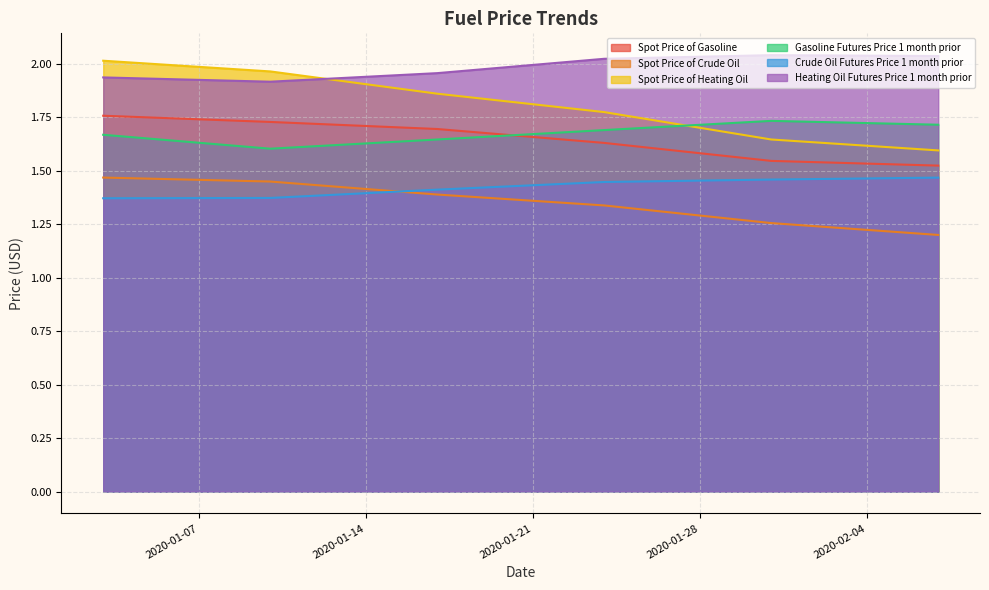

Which series has the largest range (max minus min)?

Spot Price of Heating Oil